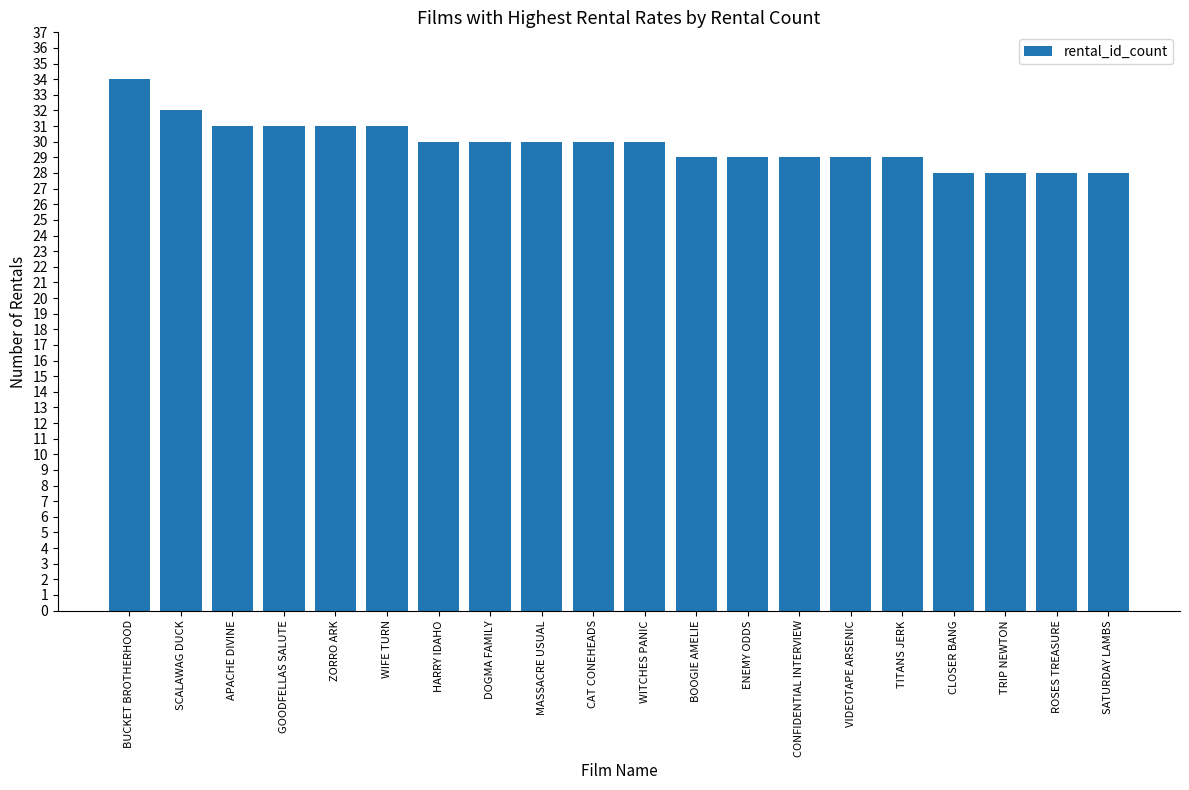

What is the smallest value displayed?

28